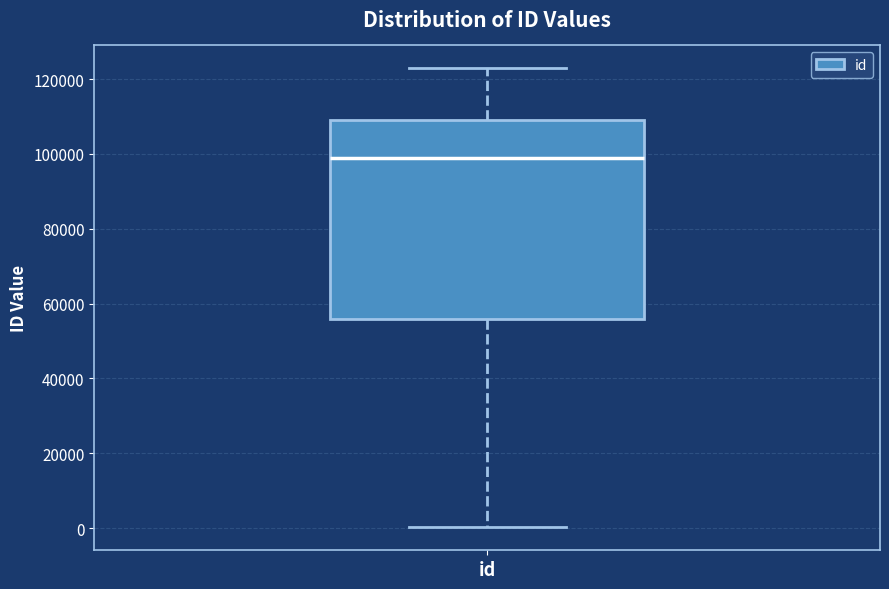

Where is the lower edge of the box for id on the y-axis? The values are not printed on the chart, so give them approximately, as read against the axis.

56000